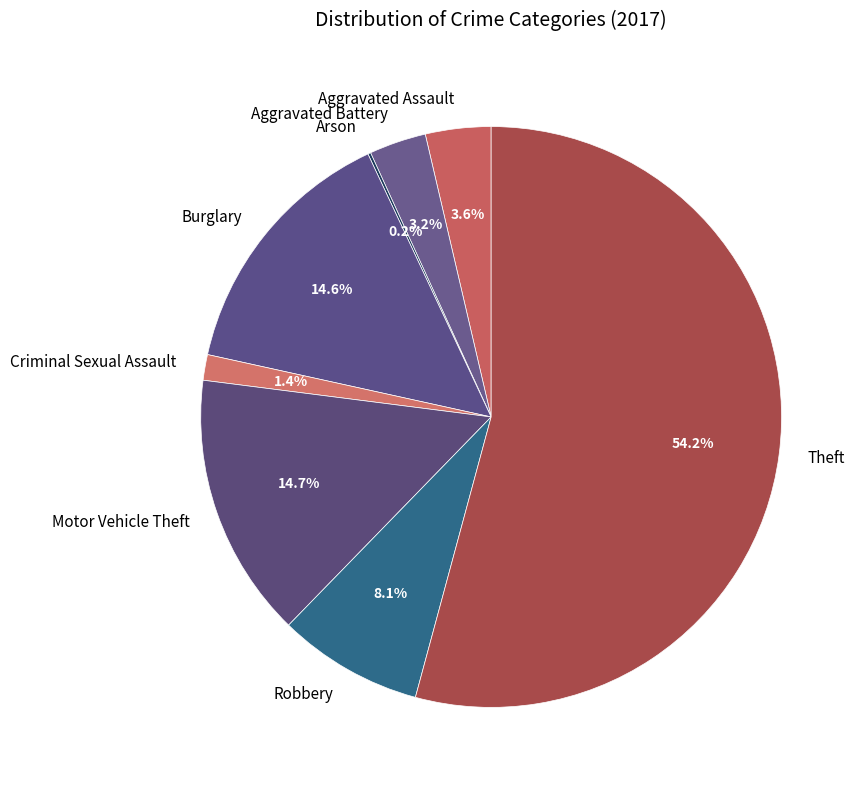

How much of the chart is everything except Theft?

45.8%